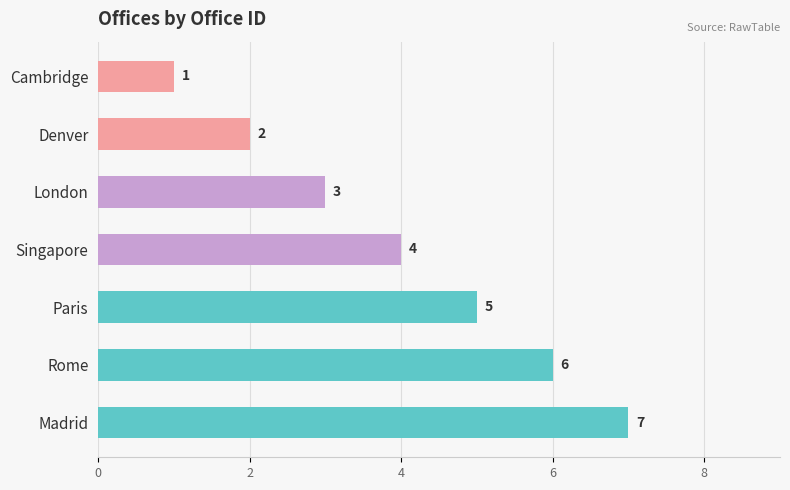

At which category does the chart reach its peak across all series?

Madrid